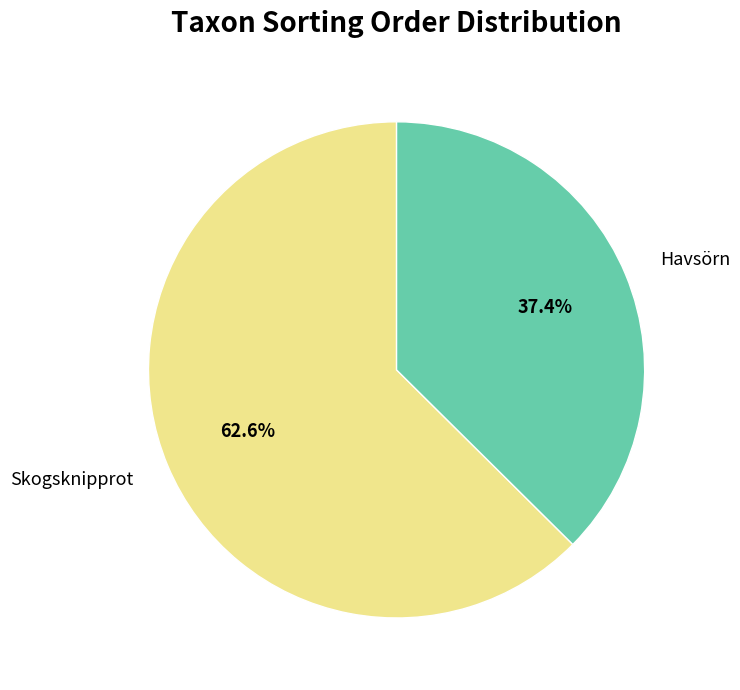

Count the number of slices in the pie.

2